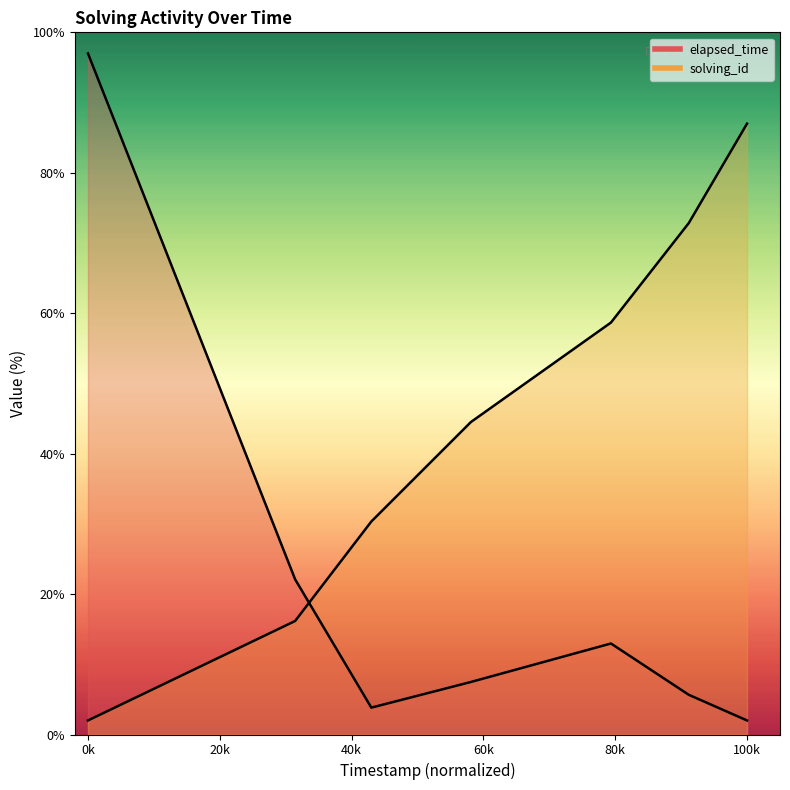

How many times do solving_id and elapsed_time cross each other?

1